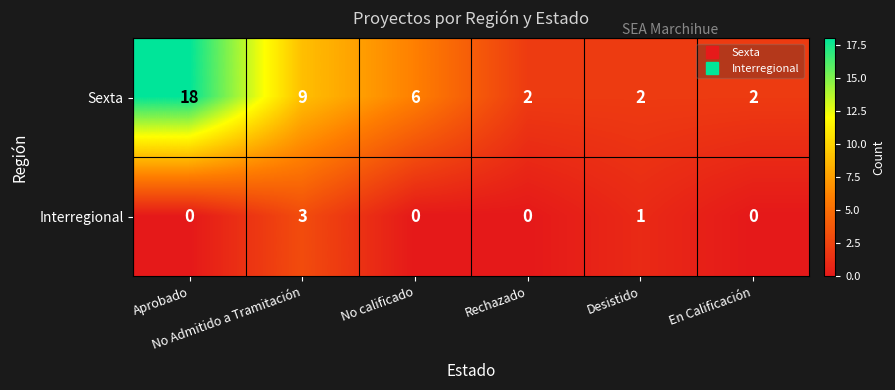

What is the sum of all Interregional values?

4